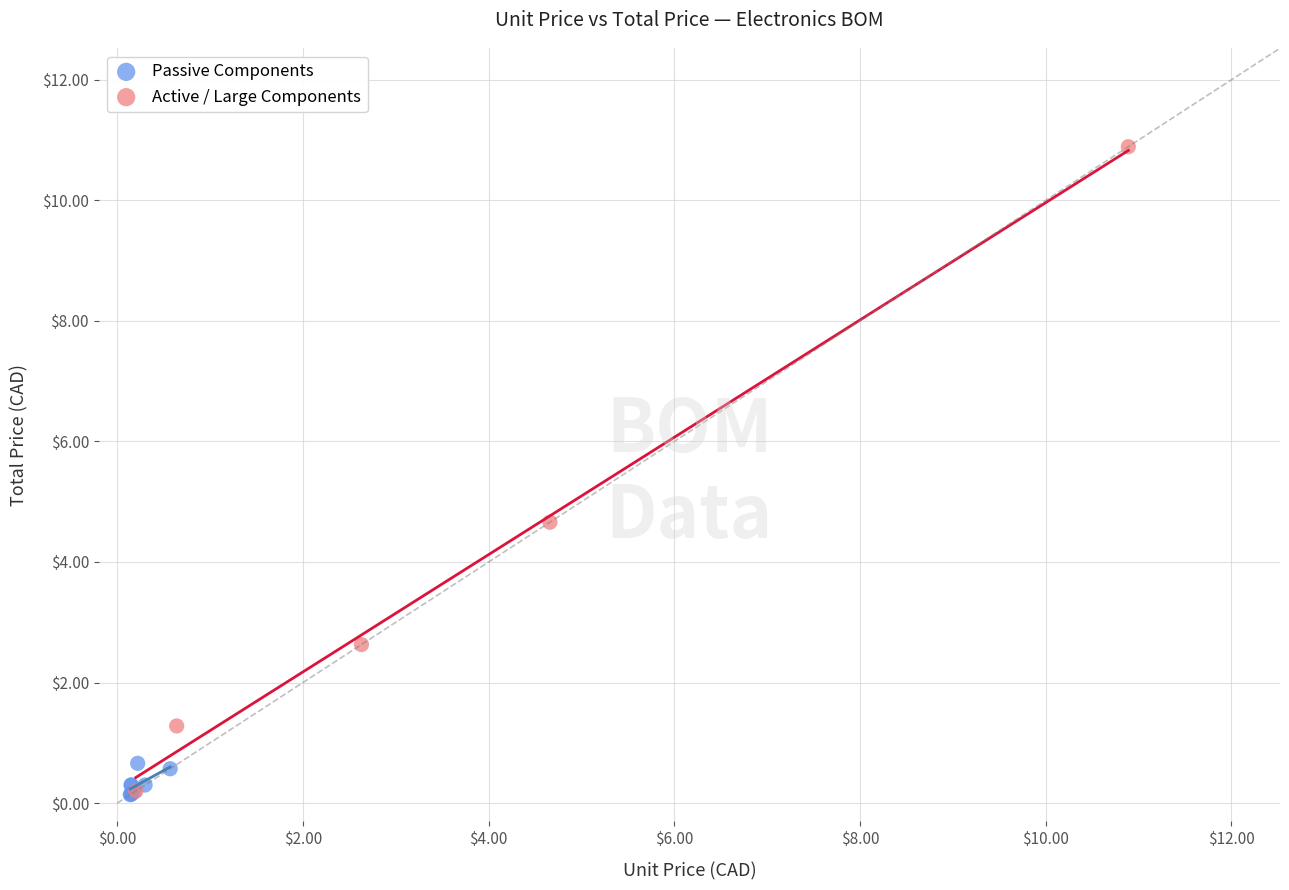

Which series contains the highest Y value?

Active / Large Components